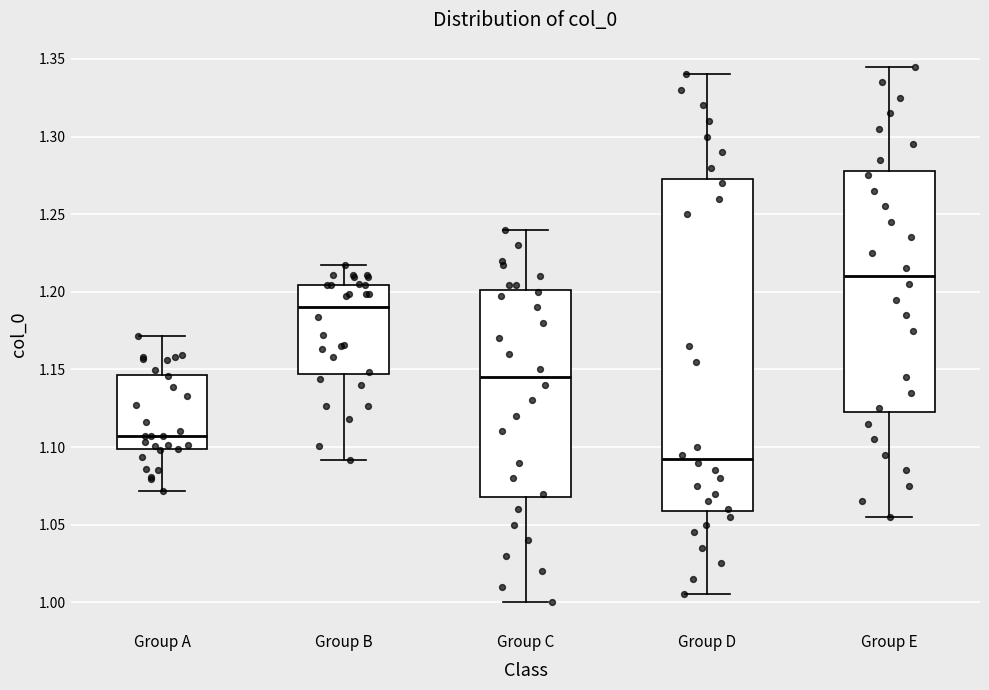

Which box's median line is the lowest?

Group D